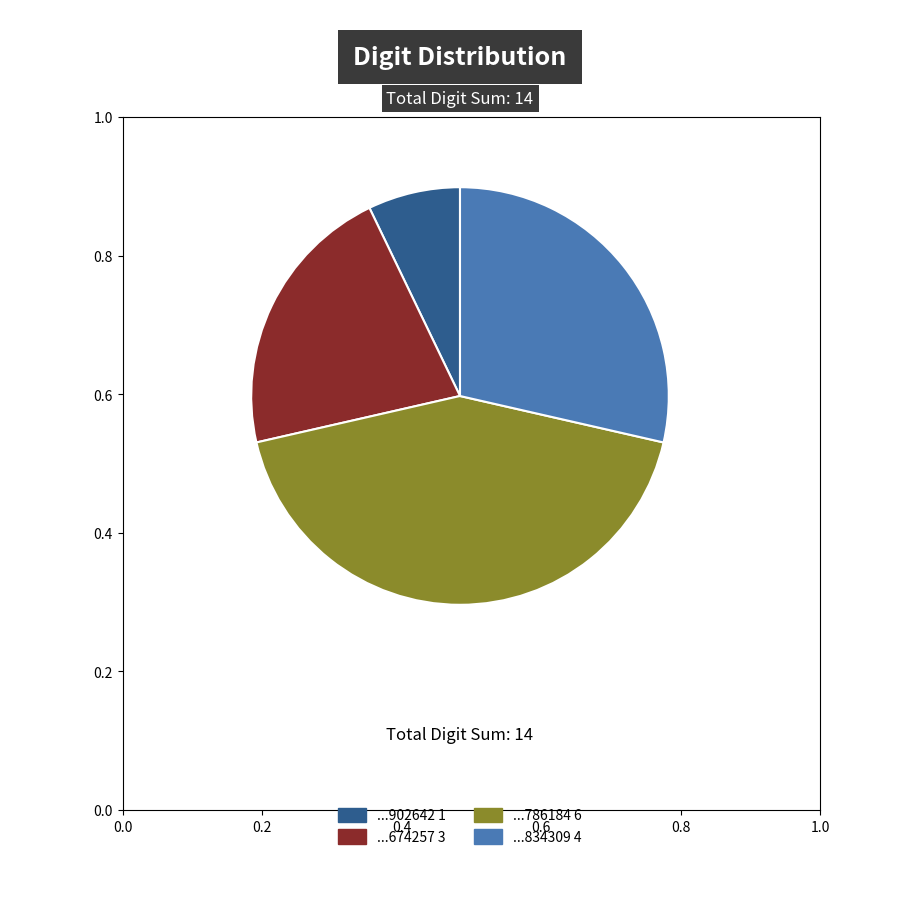

How many segments does this pie chart have?

4